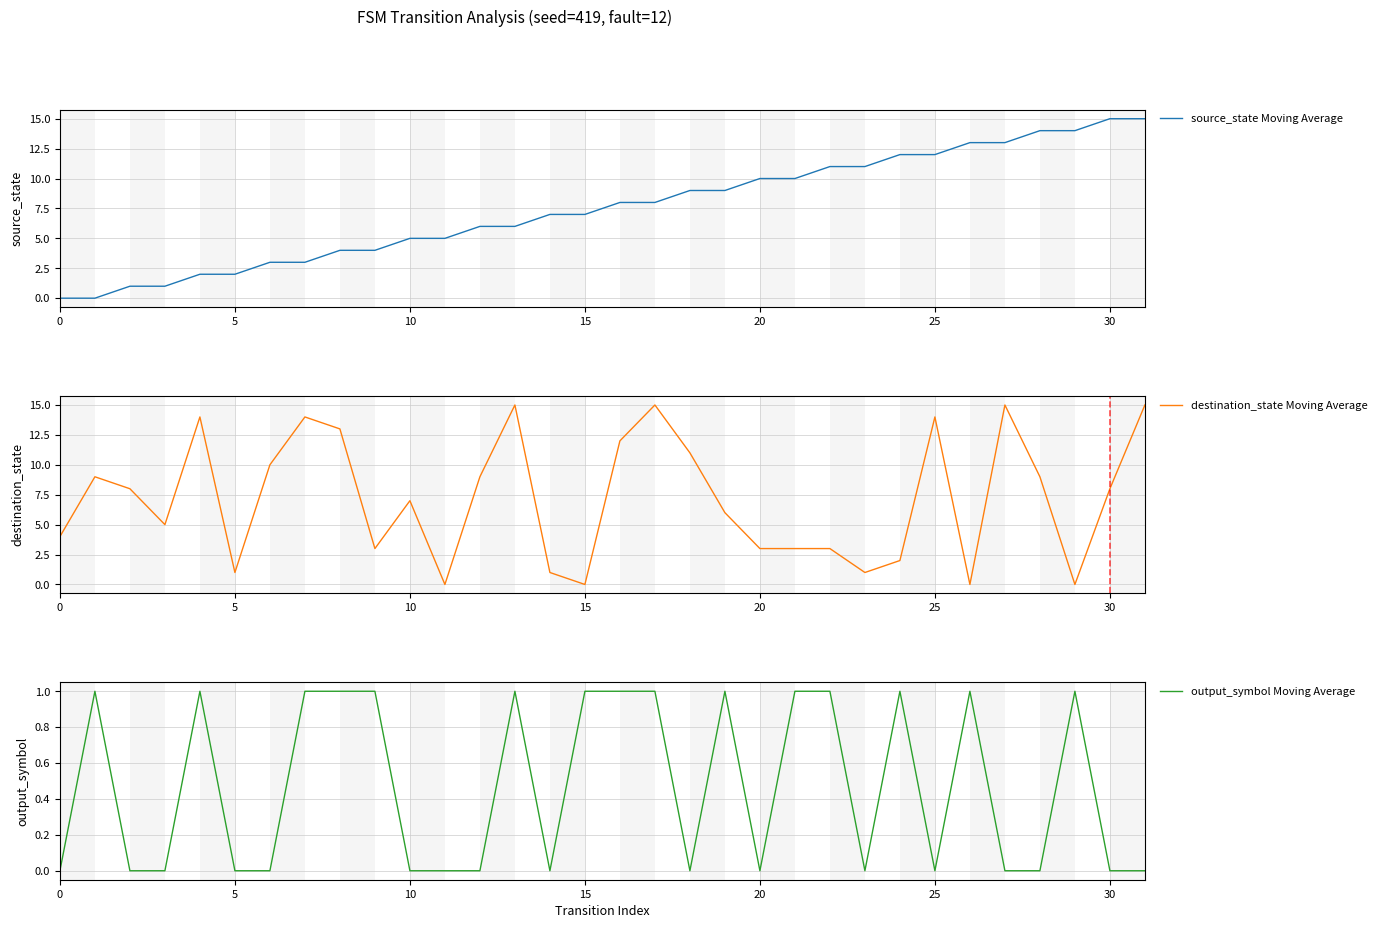

After their last crossing, which series has the higher values: source_state Moving Average or output_symbol Moving Average?

source_state Moving Average